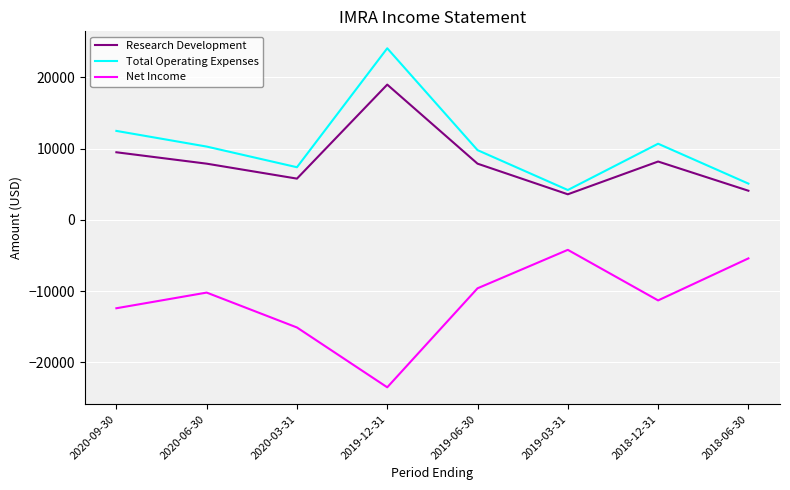

Is the value of Net Income at 2018-06-30 greater than the value of Total Operating Expenses at 2020-09-30?

No